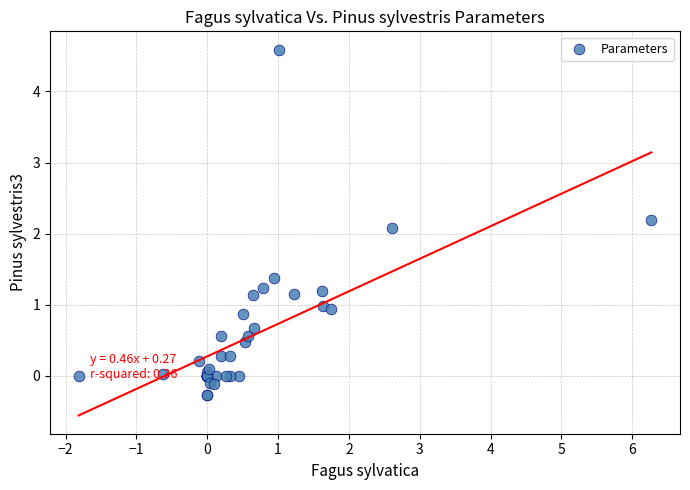

What Y value in the scatter plot is closest to 2?

2.1